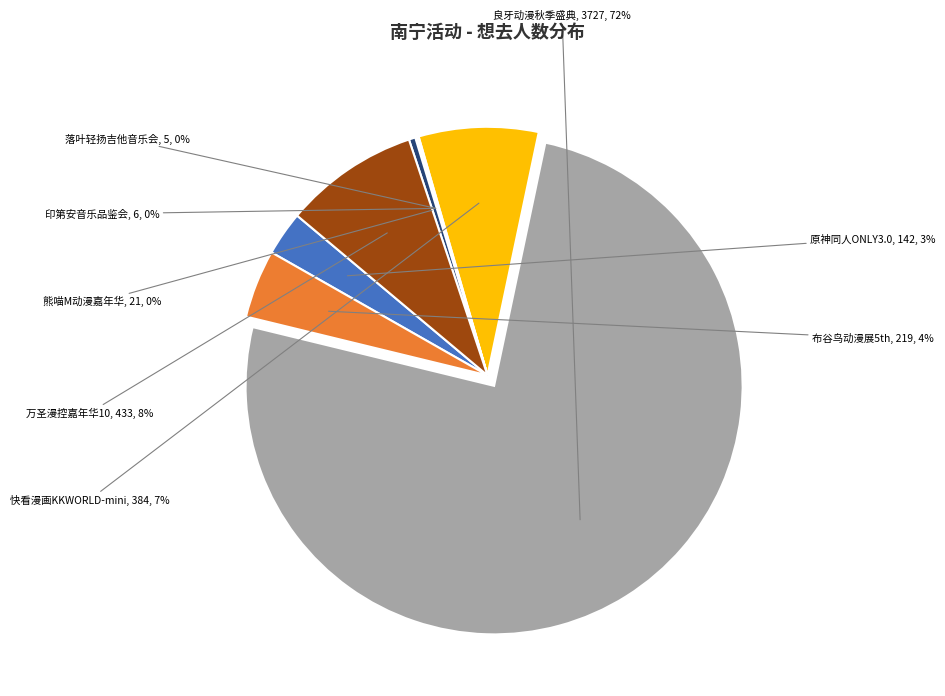

The 南宁·井草圣二 2024《落叶轻扬》指弹吉他音乐会 slice represents 13% of the pie. True or false?

False